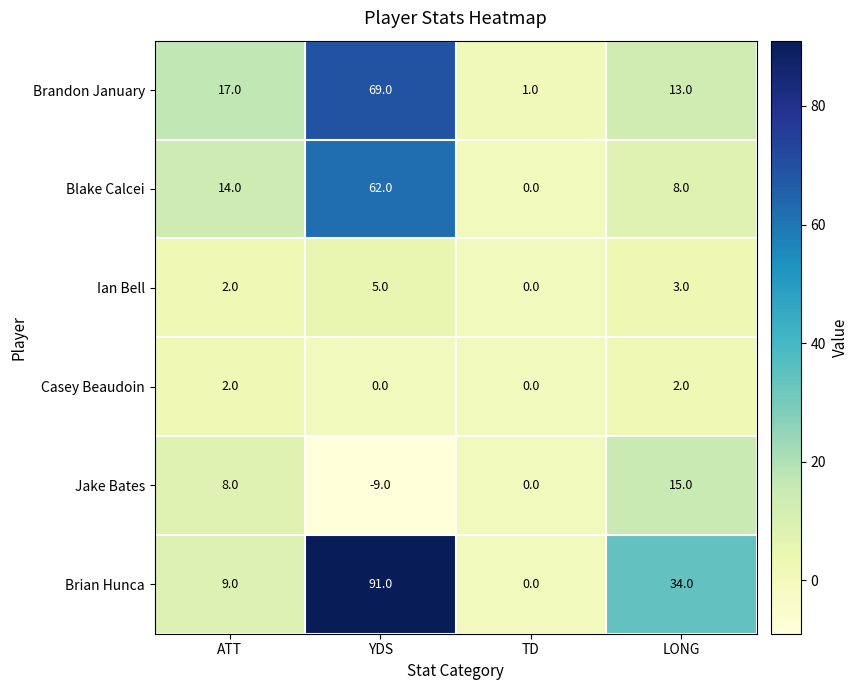

Which series has the largest range (max minus min)?

Brian Hunca